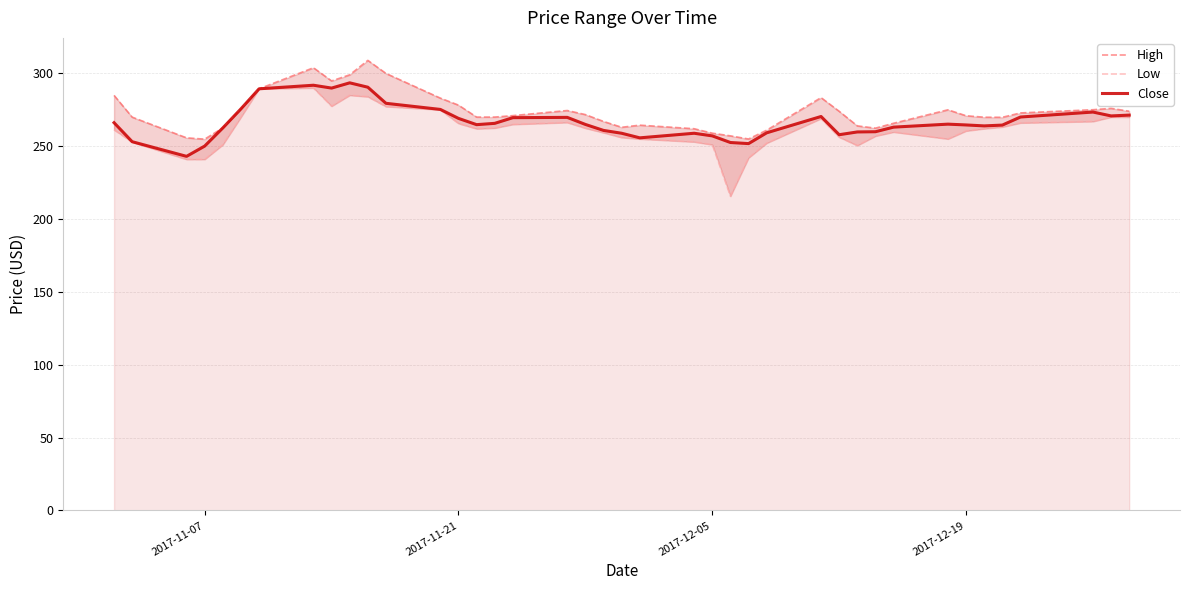

True or false: Close and High cross at least once.

False